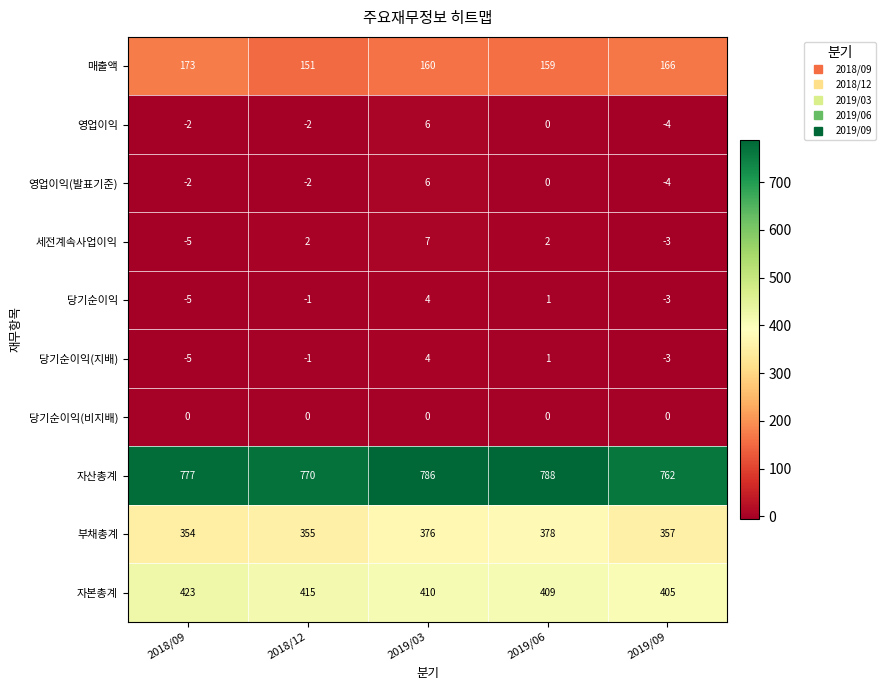

What is the difference between the highest and lowest values at 2018/09?

782